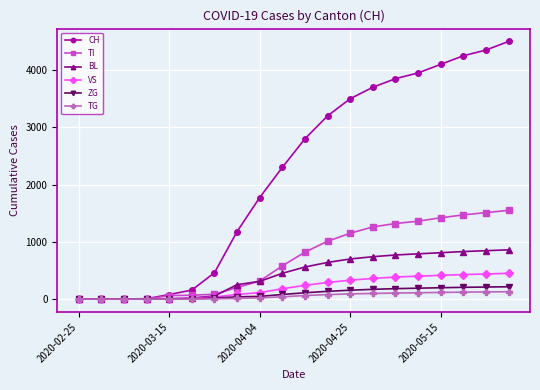

What is the highest value of the VS series?

450